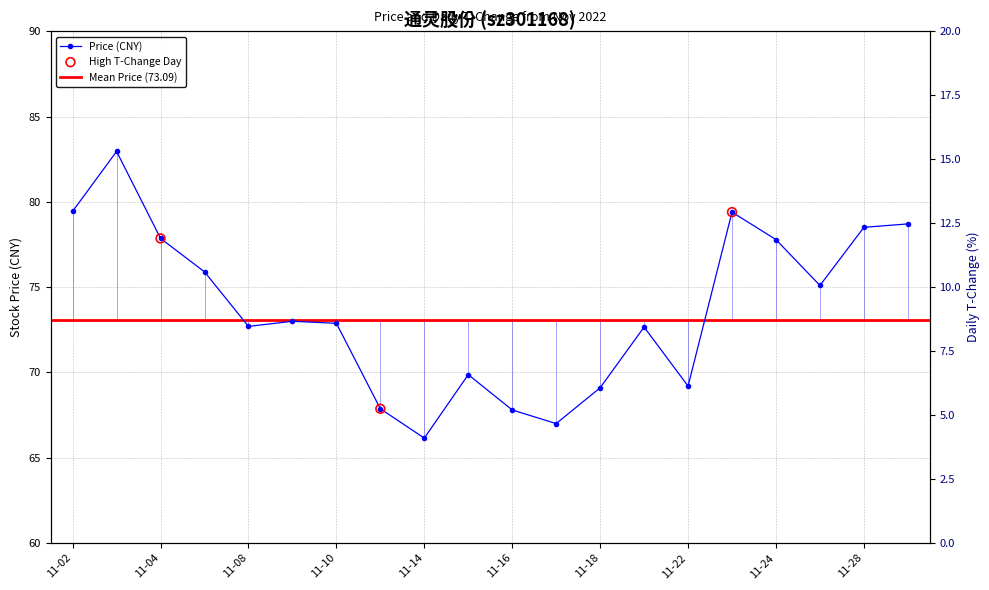

Approximately how many times larger is the value at 2022-11-08 compared to 2022-11-29?

0.9